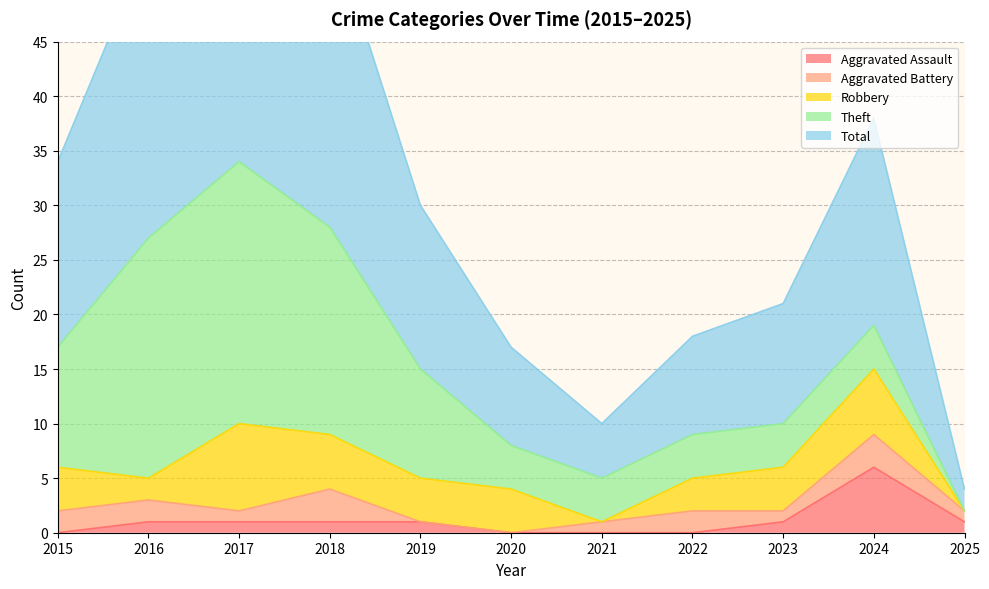

What is the highest value of the Robbery series?

8